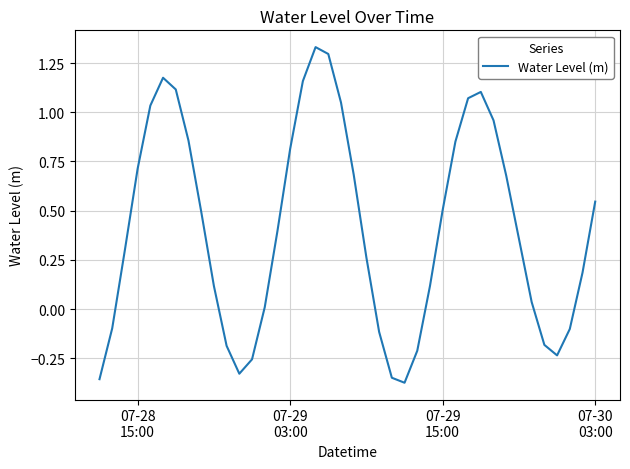

What is the difference between the maximum and minimum values?

1.7